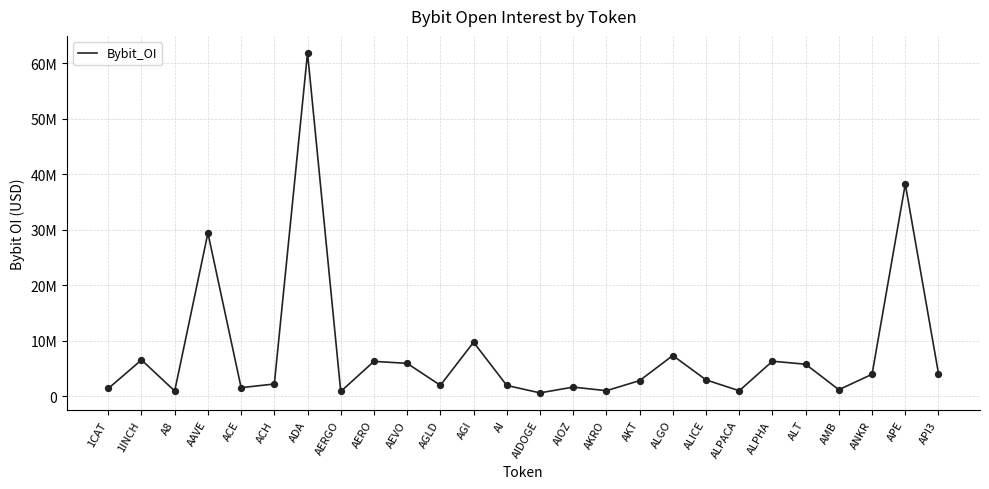

Approximately how many times larger is the value at ACH compared to ANKR?

0.6